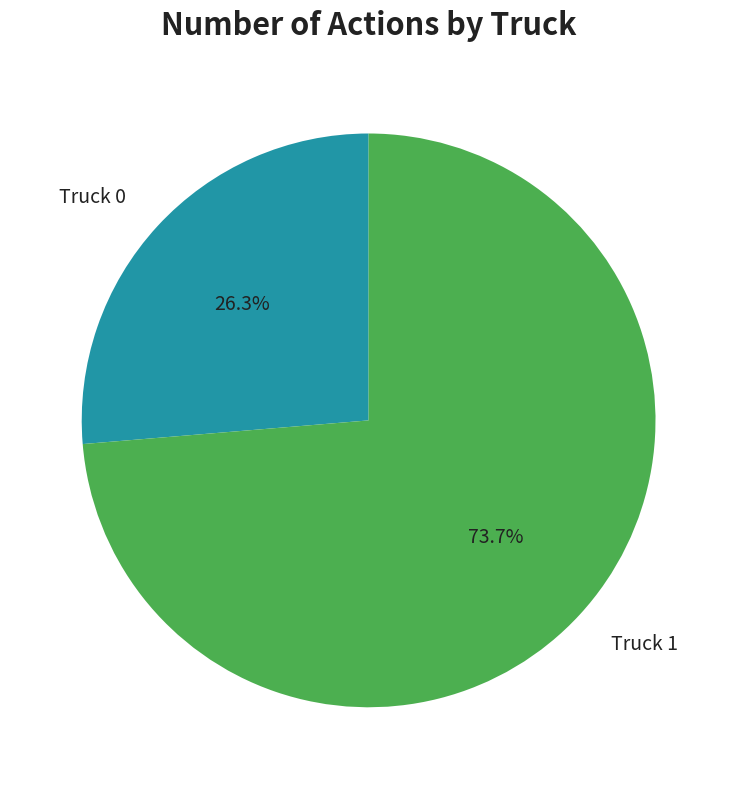

The Truck 1 slice represents 68% of the pie. True or false?

False